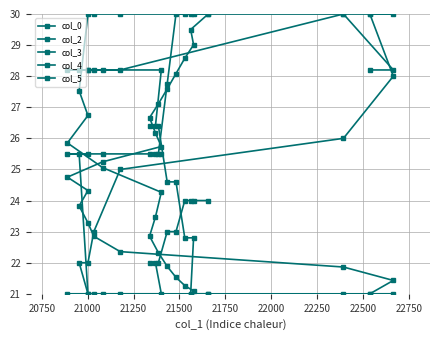

What is the value of the col_0 point at the 3rd from the left?

21.9